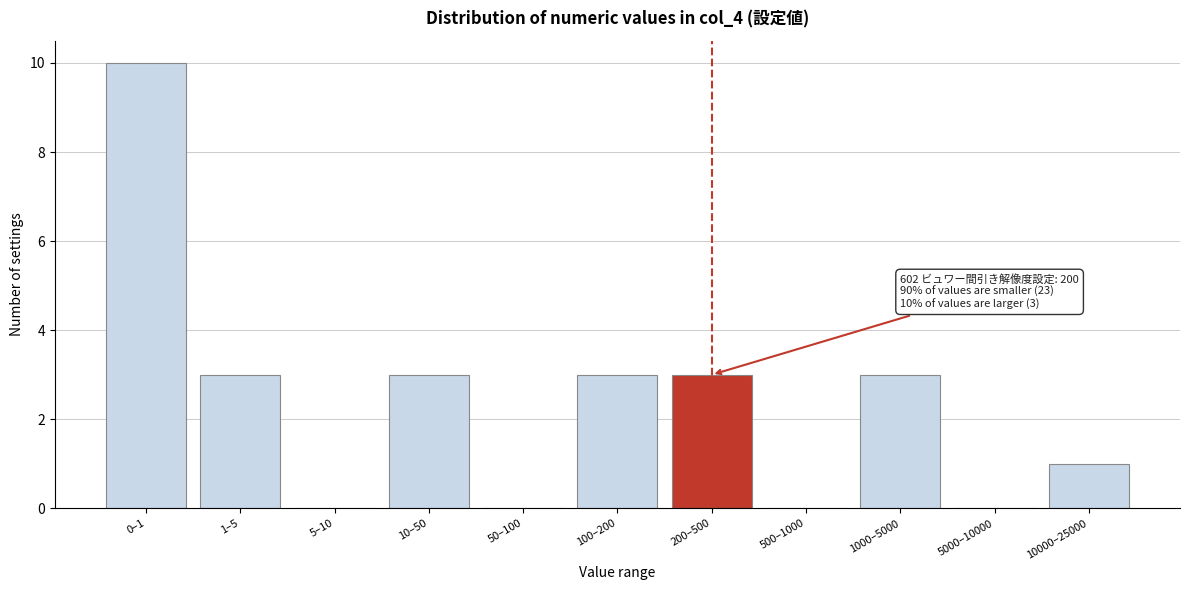

Reading left to right, list all the values displayed in this chart.

0–1=10	1–5=3	5–10=0	10–50=3	50–100=0	100–200=3	200–500=3	500–1000=0	1000–5000=3	5000–10000=0	10000–25000=1